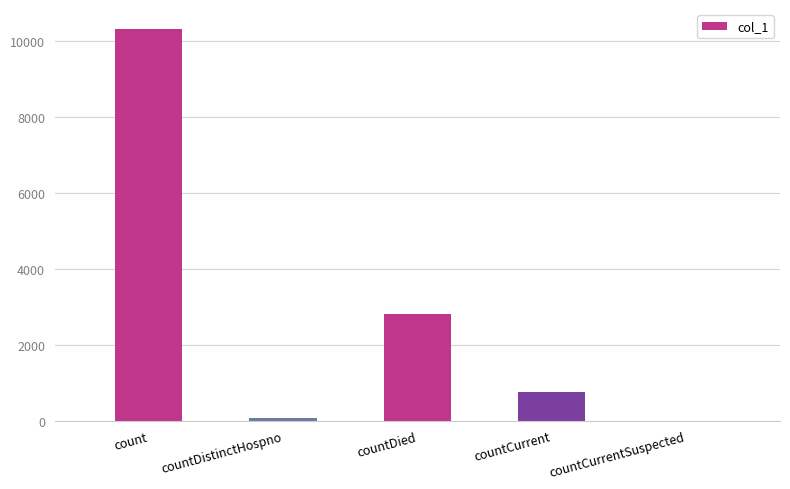

What is the greatest value displayed?

10333